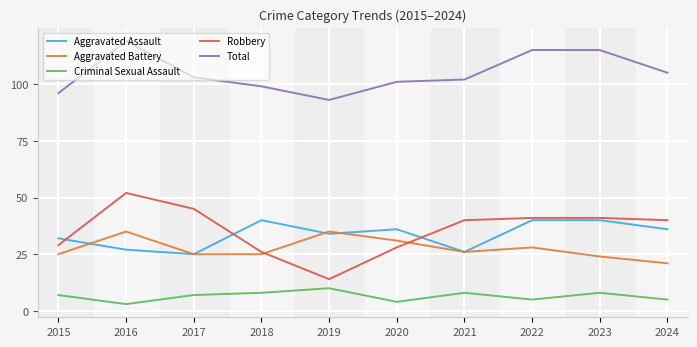

True or false: Robbery and Criminal Sexual Assault intersect in this chart.

False